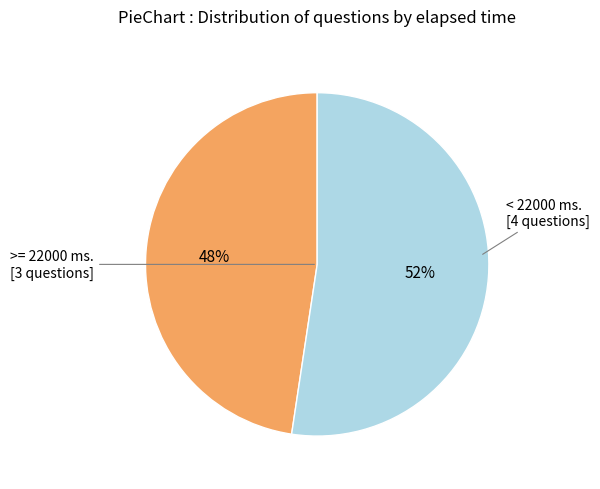

Is there any slice that represents more than half of the pie?

Yes